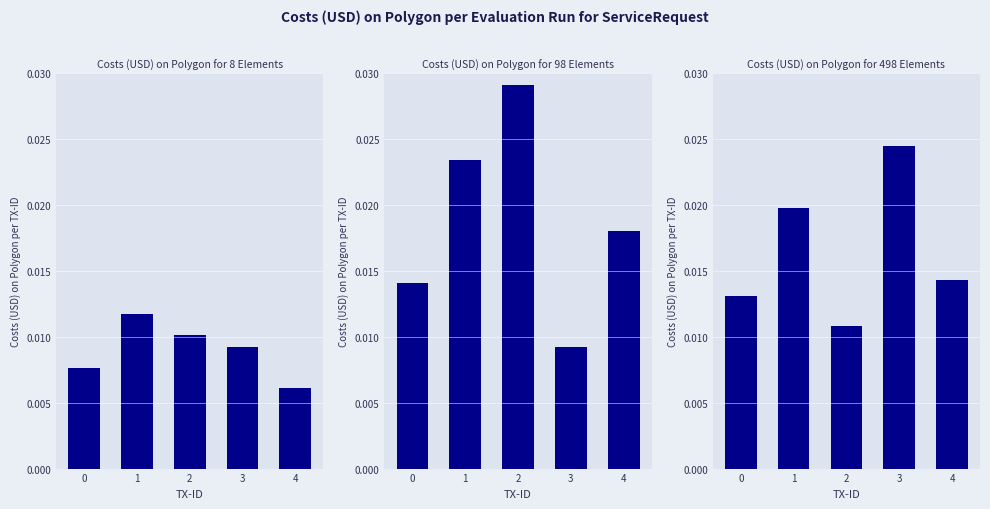

Between 0 and 4, which is larger?

4